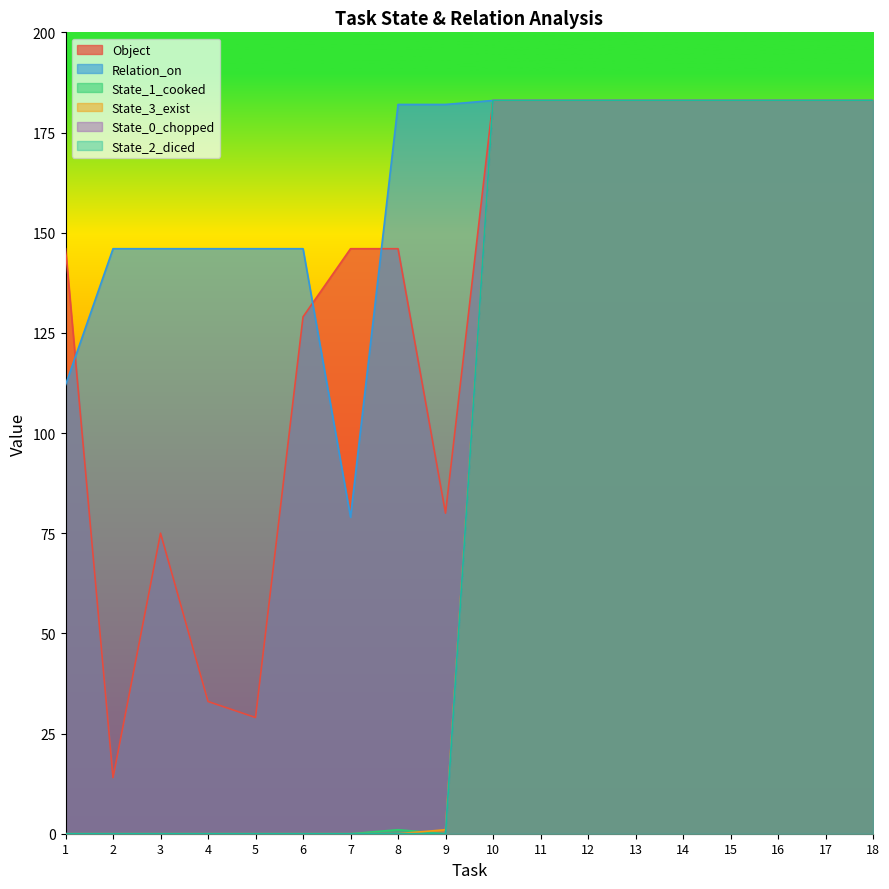

What is the average value of the State_3_exist series?

92